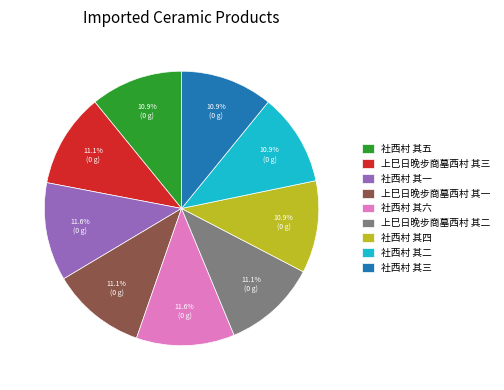

How many slices are in this pie chart?

9